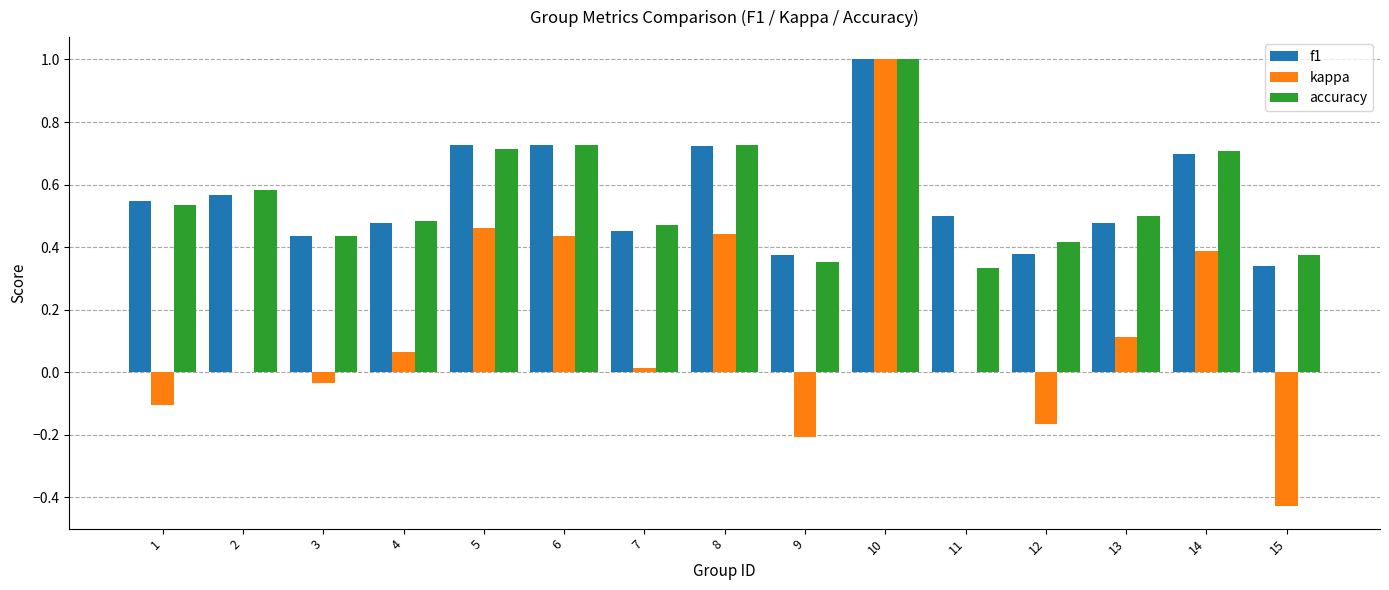

At which category does the chart reach its peak across all series?

10